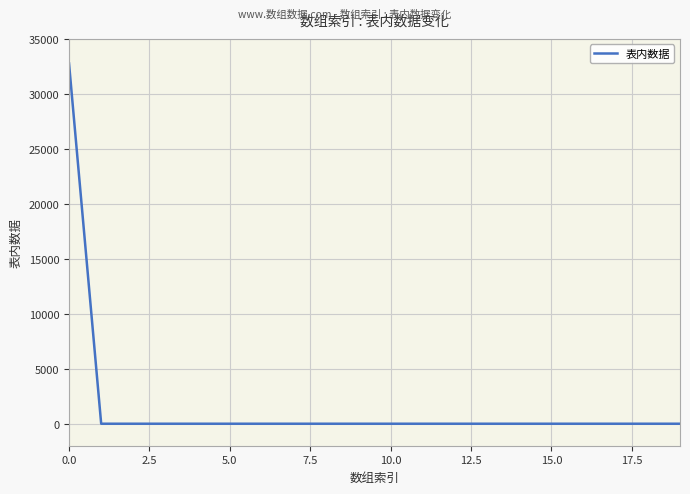

What is the difference between the maximum and minimum values?

32767